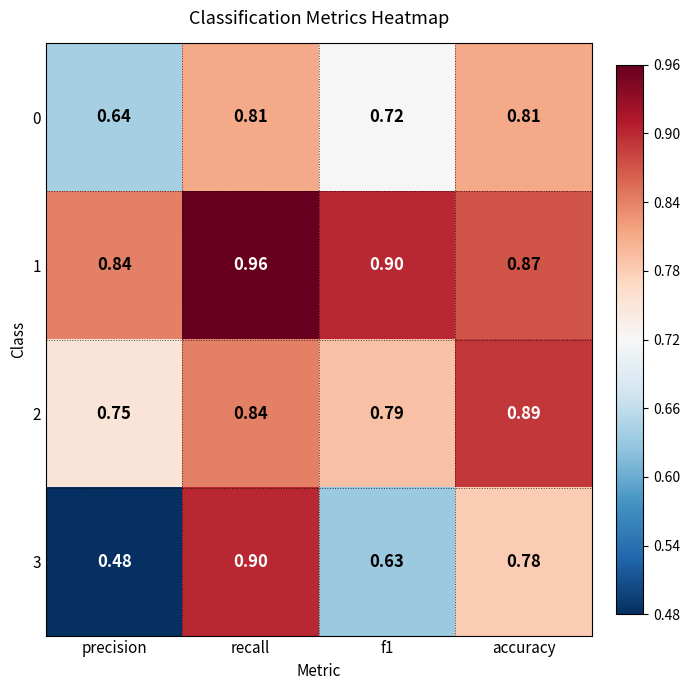

At which category is the sum across all series the highest?

recall